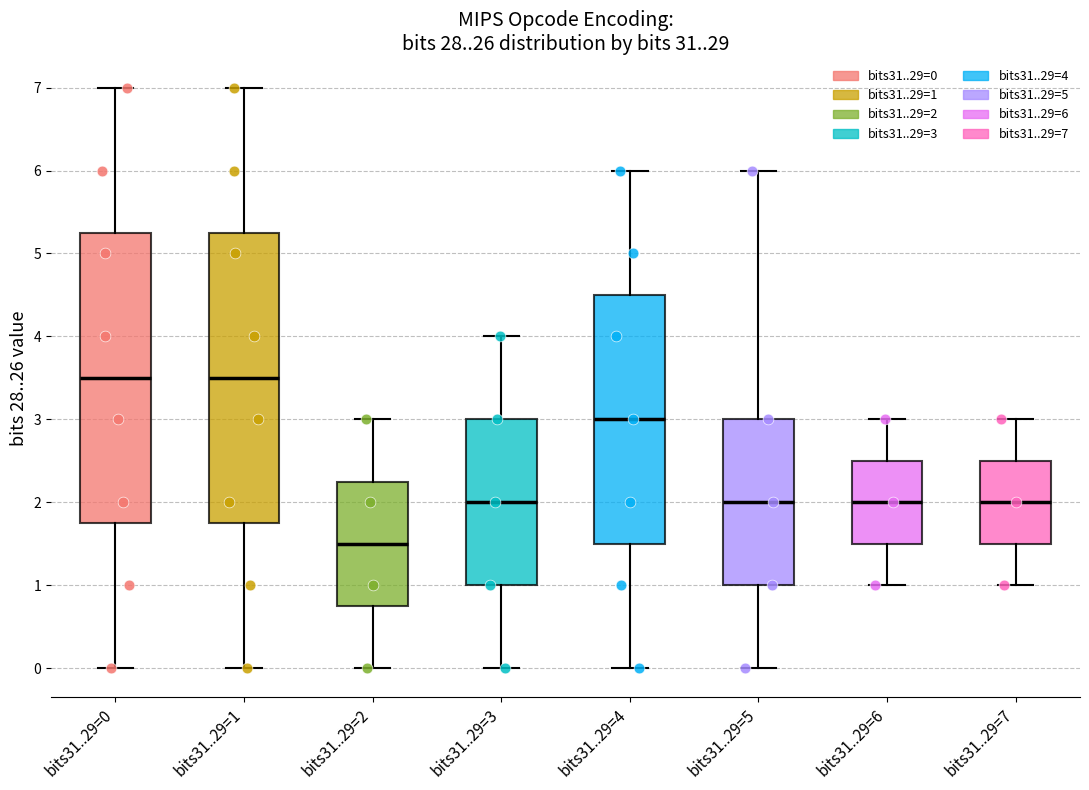

Reading left to right, read every box against the y-axis: the position of its median line, the range the box covers, and the ends of its whiskers. The values are not printed on the chart, so give them approximately, as read against the axis.

bits31..29=0: median 3.5, box 1.8 to 5.3, whiskers 0.0 to 7.0
bits31..29=1: median 3.5, box 1.8 to 5.3, whiskers 0.0 to 7.0
bits31..29=2: median 1.5, box 0.8 to 2.3, whiskers 0.0 to 3.0
bits31..29=3: median 2.0, box 1.0 to 3.0, whiskers 0.0 to 4.0
bits31..29=4: median 3.0, box 1.5 to 4.5, whiskers 0.0 to 6.0
bits31..29=5: median 2.0, box 1.0 to 3.0, whiskers 0.0 to 6.0
bits31..29=6: median 2.0, box 1.5 to 2.5, whiskers 1.0 to 3.0
bits31..29=7: median 2.0, box 1.5 to 2.5, whiskers 1.0 to 3.0